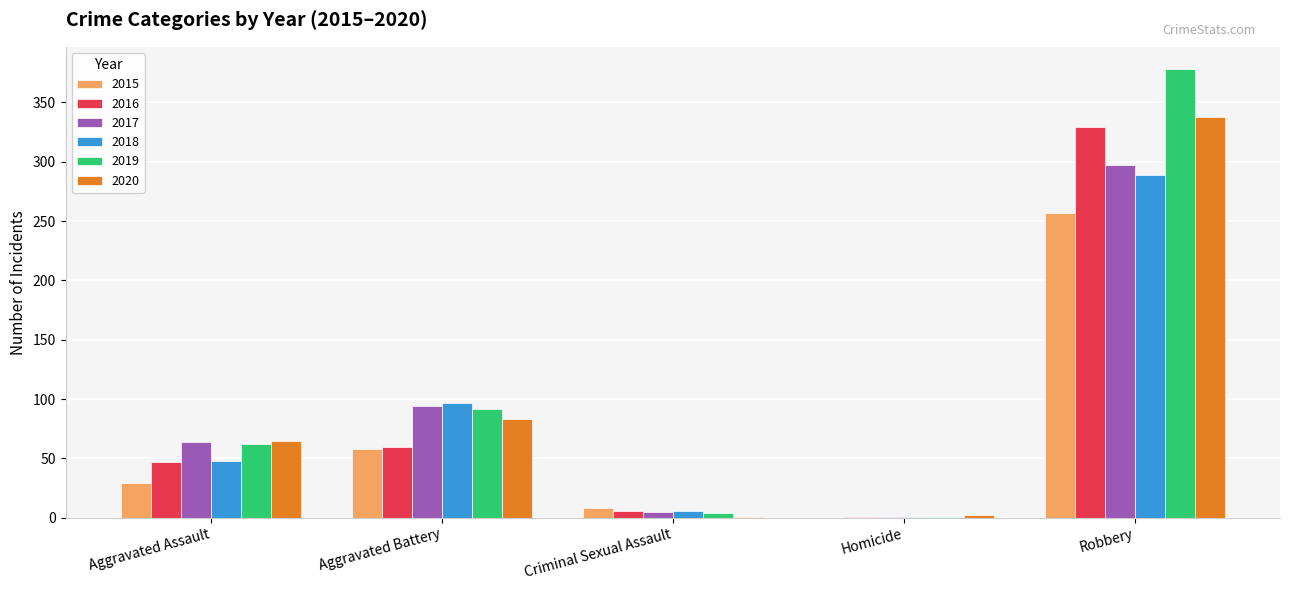

What is the sum of the 2016 values at Homicide and Aggravated Battery?

61